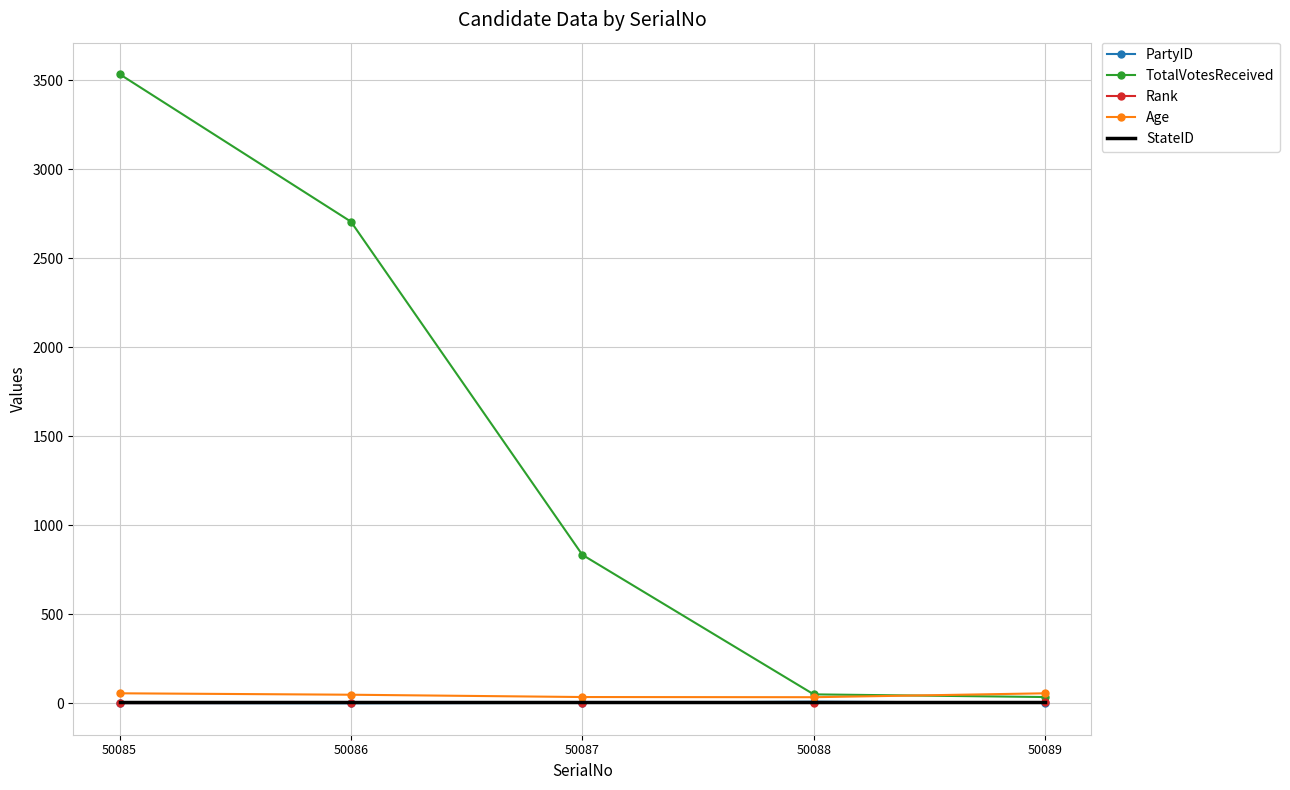

True or false: StateID has more than 2 interior local peaks.

False